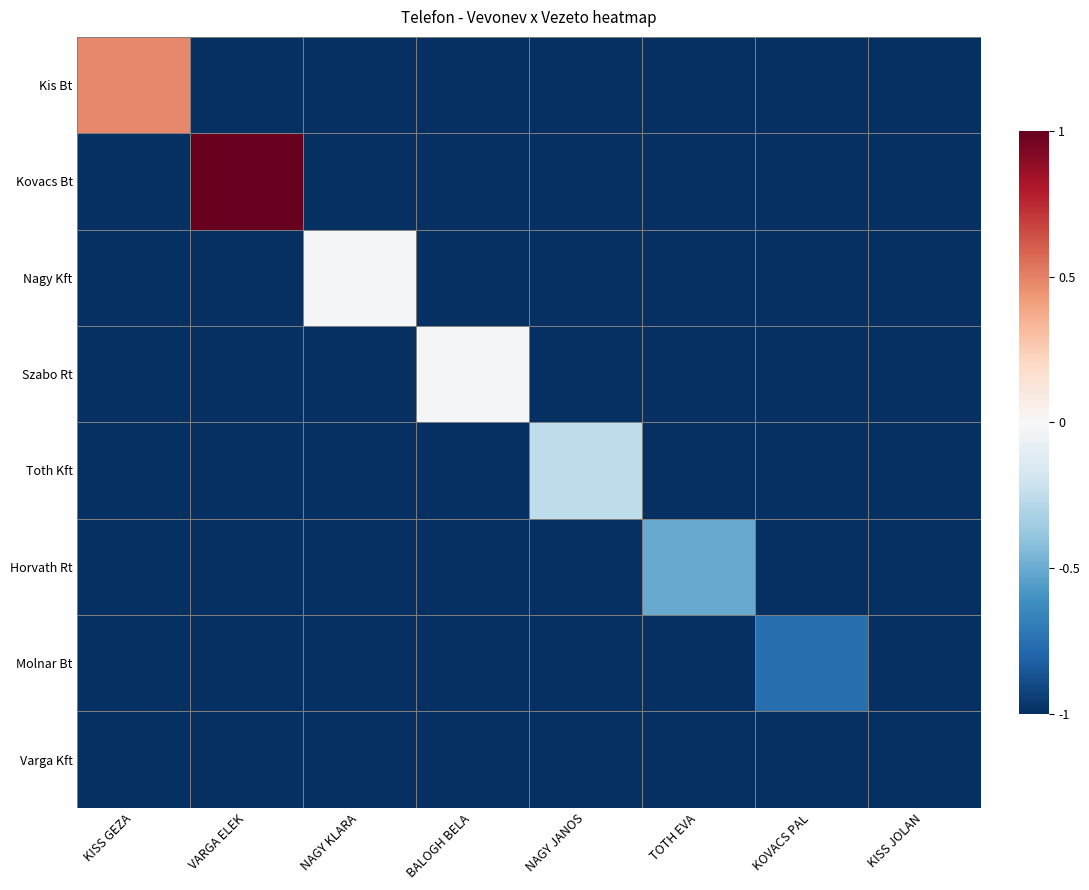

Which series has the largest total across all categories?

Kovacs Bt